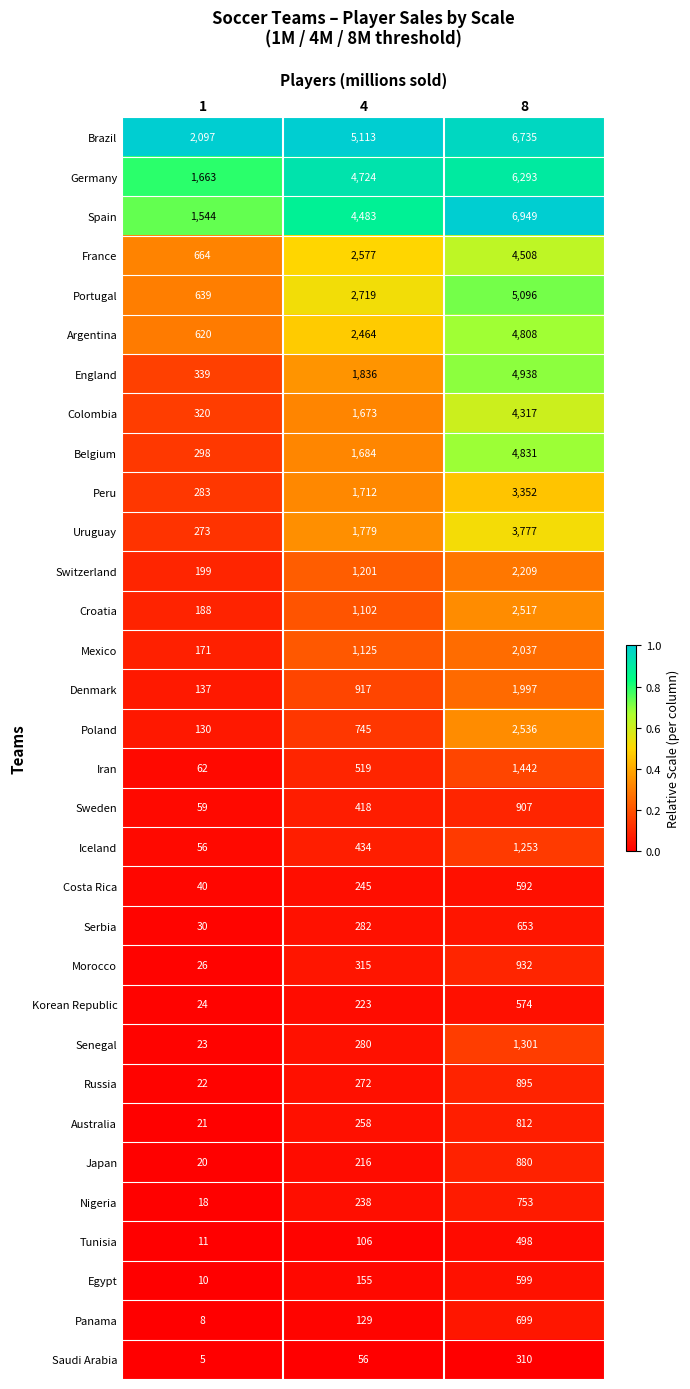

Count the number of categories in the chart.

3